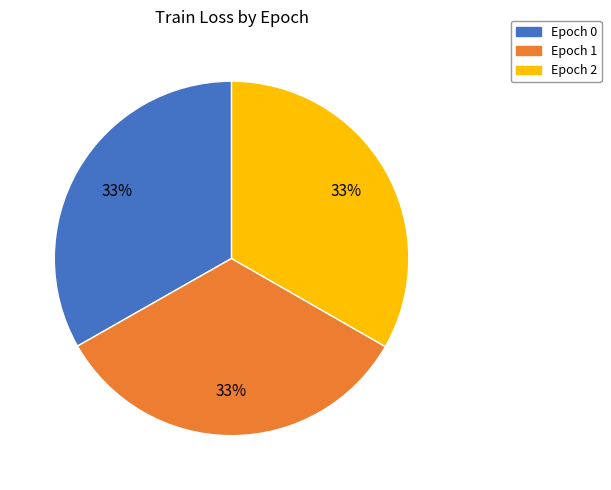

How many segments does this pie chart have?

3